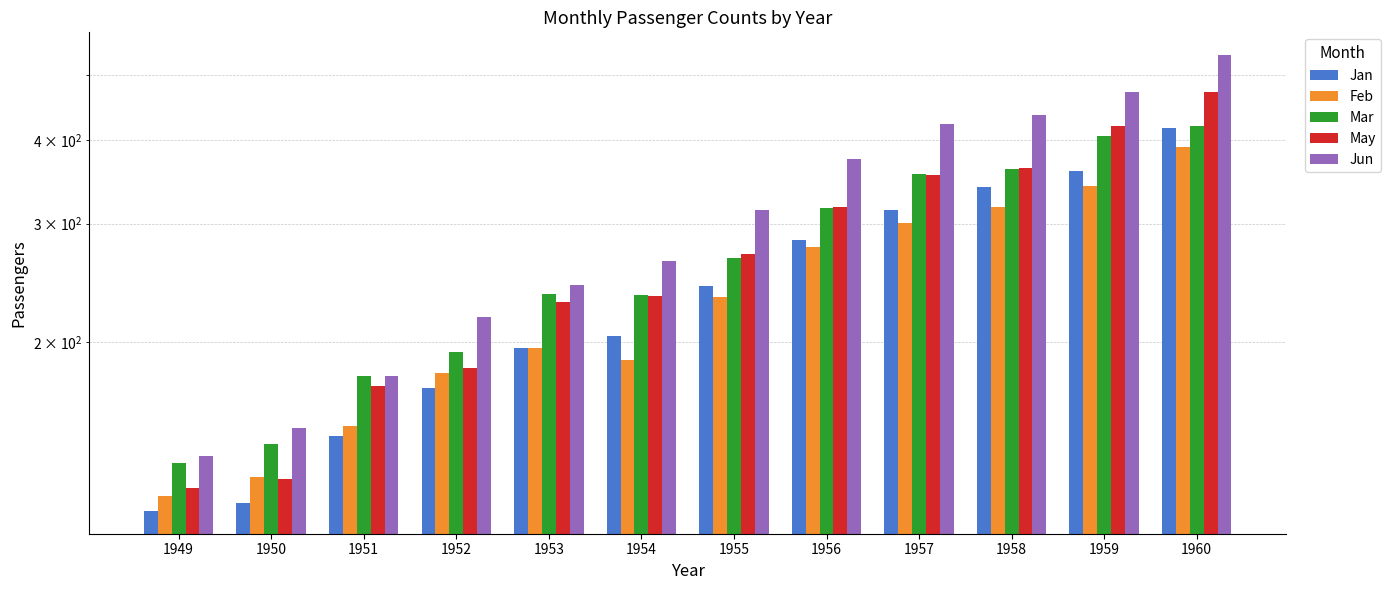

Where is Jun nearest to the value 335?

1955